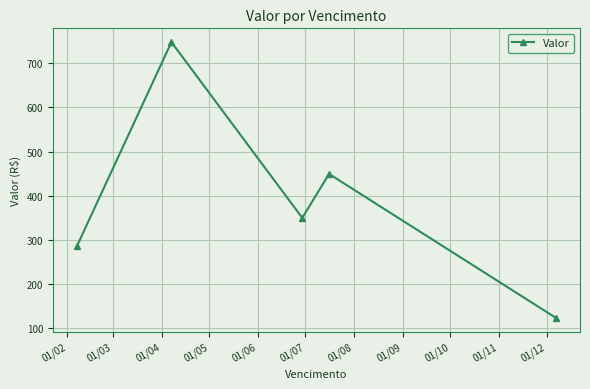

What is the minimum value shown in the chart?

123.2